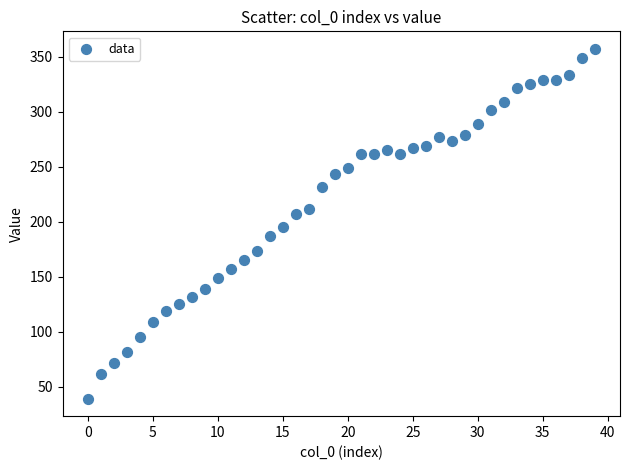

What is the range of Y values (max minus min)?

318